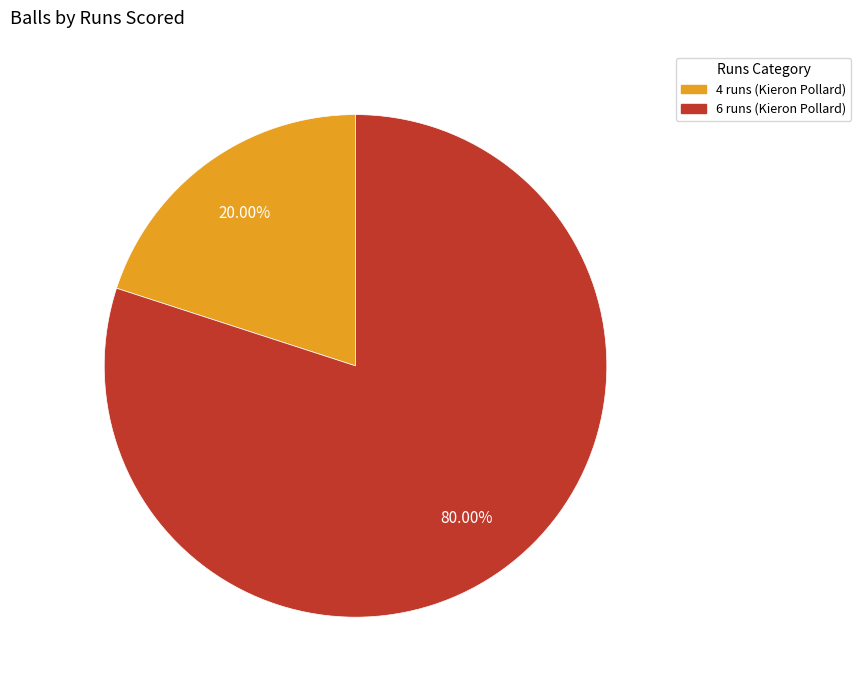

What is the smallest slice in the pie chart?

4 runs (Kieron Pollard)